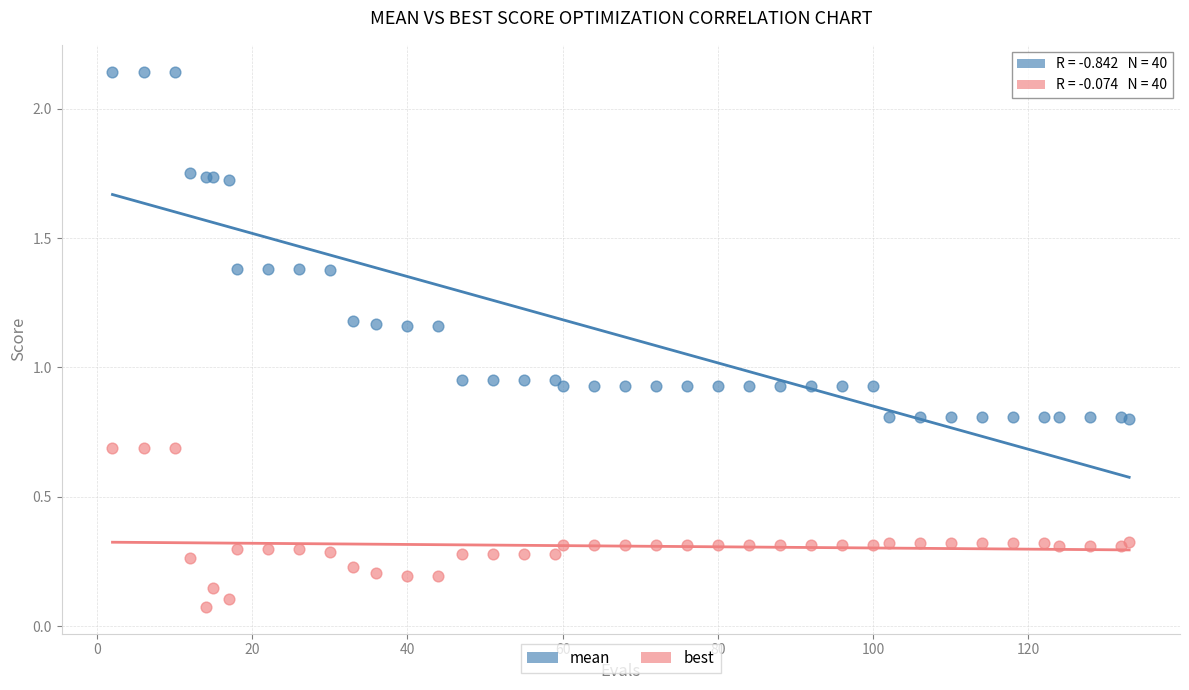

Which series contains the lowest Y value?

best